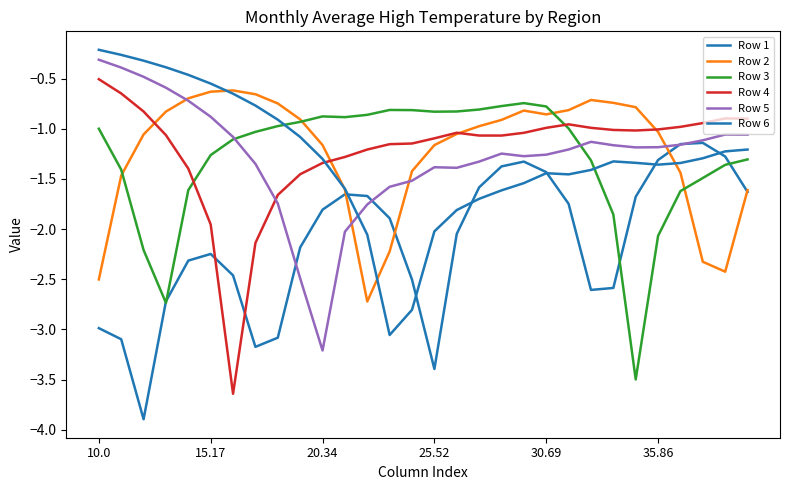

How many distinct data groups are displayed?

6